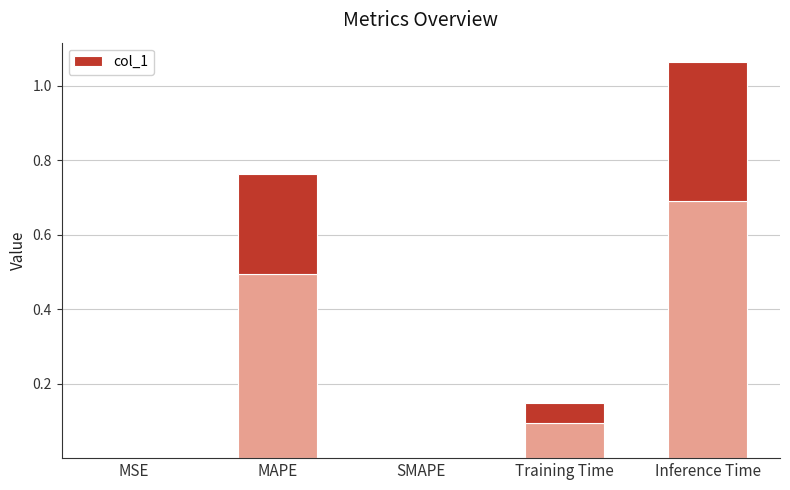

Reading left to right, what are all the values shown in this chart?

0.0	0.8	0.0	0.1	1.1